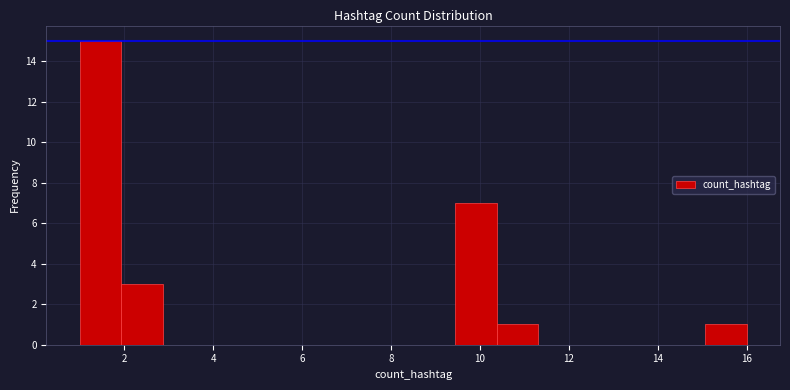

Over which range of the x-axis is the bar tallest?

1.0 to 2.0